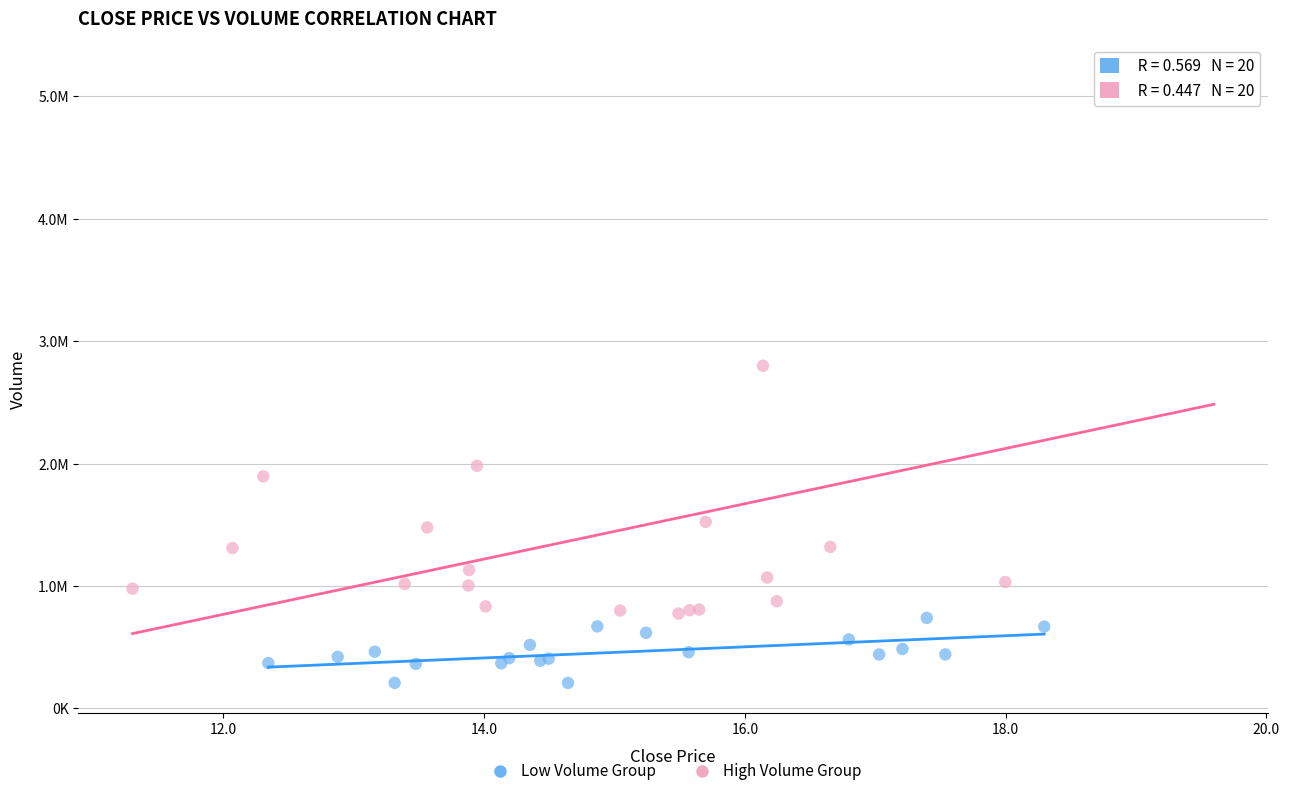

What are all the series names shown in the legend?

Low Volume Group, High Volume Group